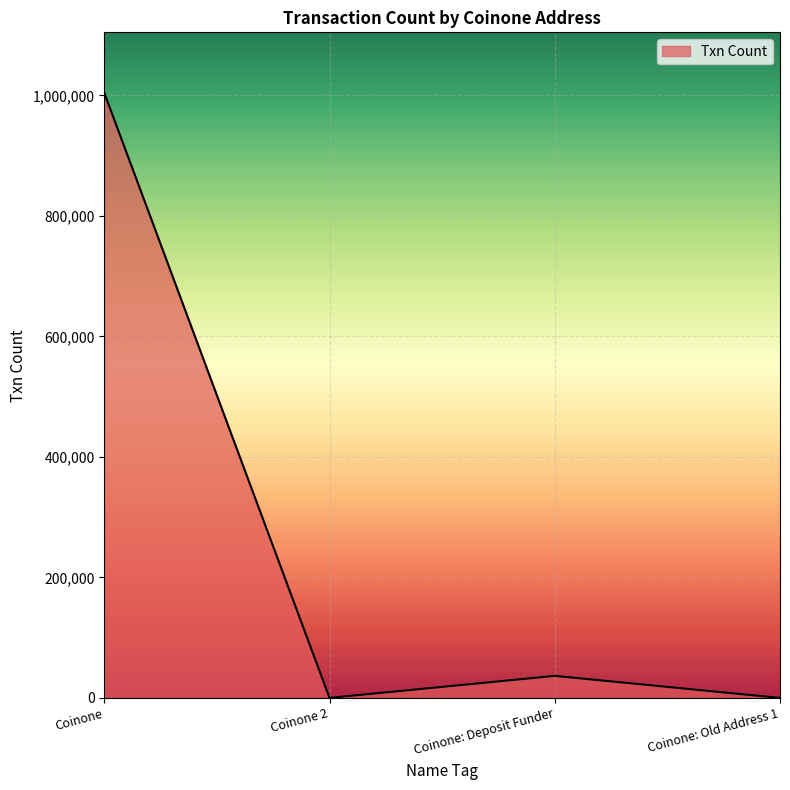

The value at Coinone is 1004277. True or false?

True